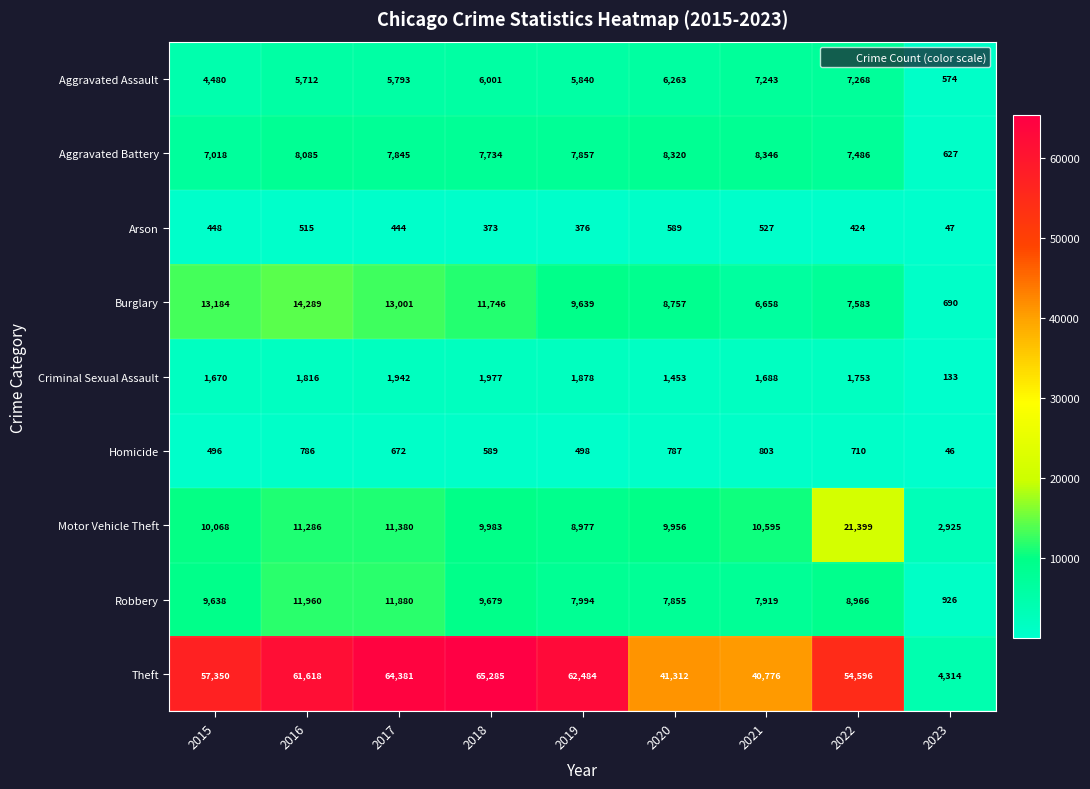

Which category has the highest value across all series?

2018